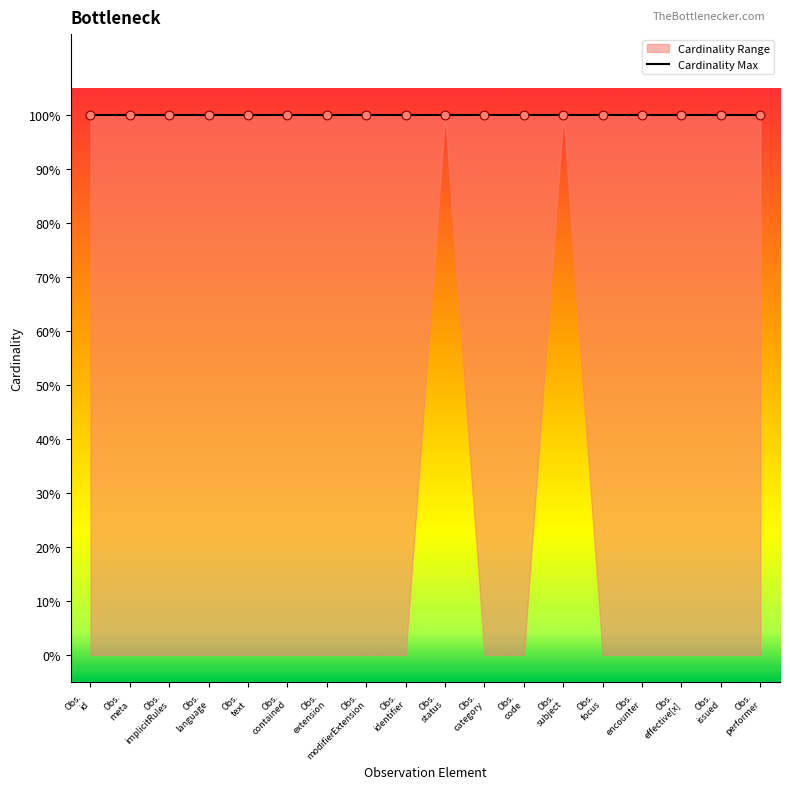

Which series has the largest total across all categories?

Cardinality Max